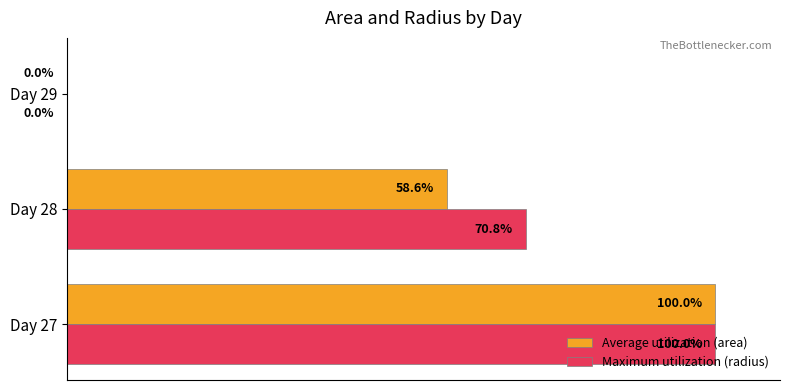

At which category is the sum across all series the highest?

Day 27